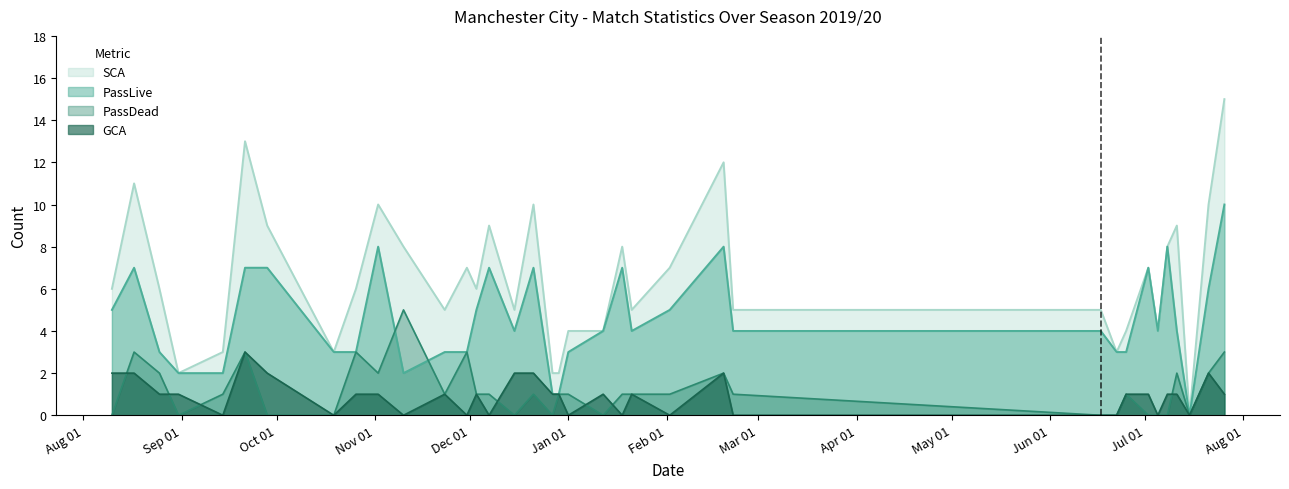

Which category has the lowest value across all series?

2020-07-15